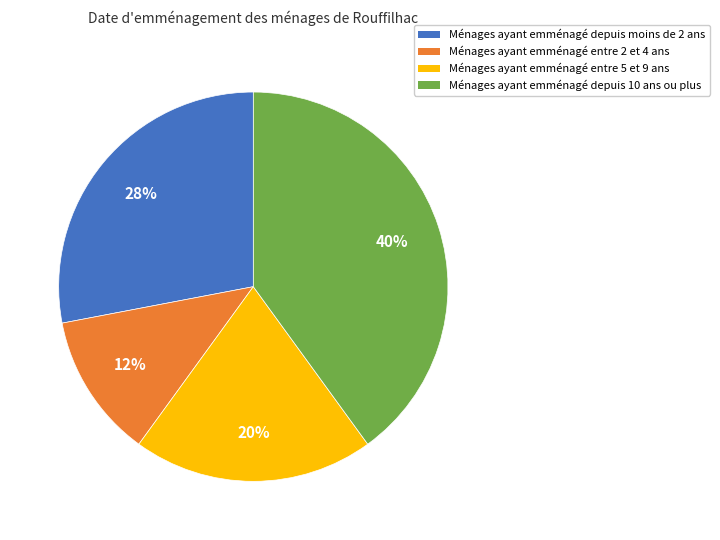

To the nearest percent, what is the difference between the largest and smallest slice percentages?

28%